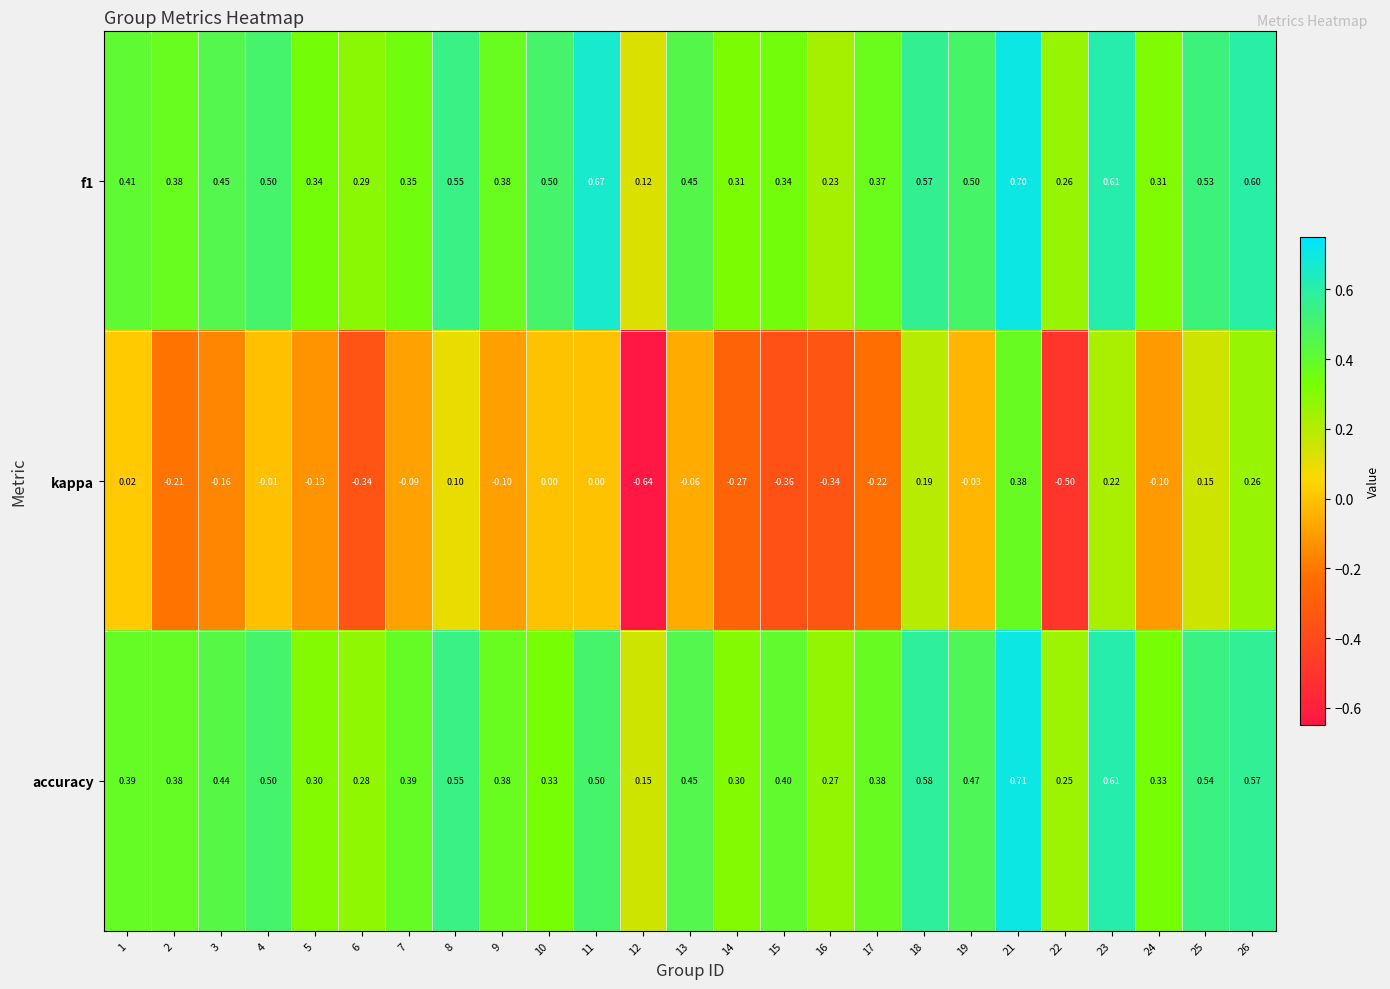

Count the number of data series in this chart.

3